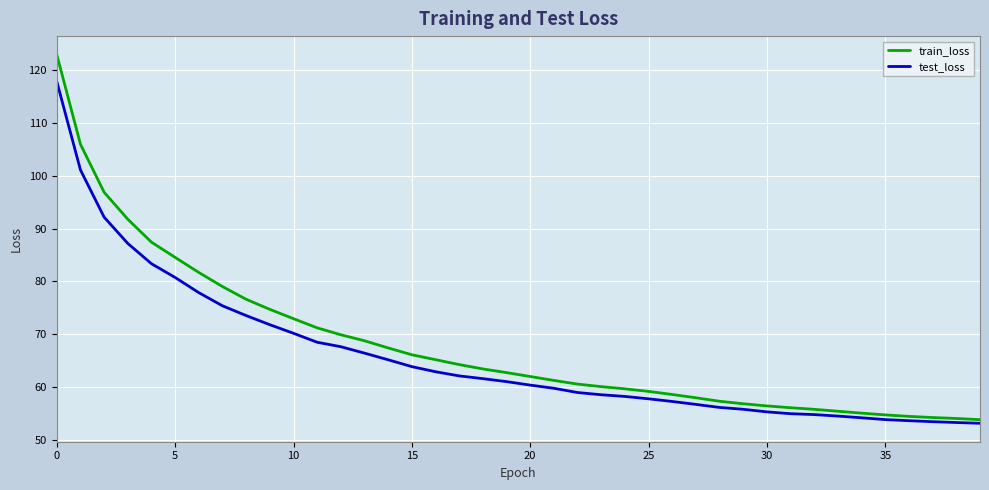

Rank the series by their maximum value, from lowest to highest.

test_loss, train_loss